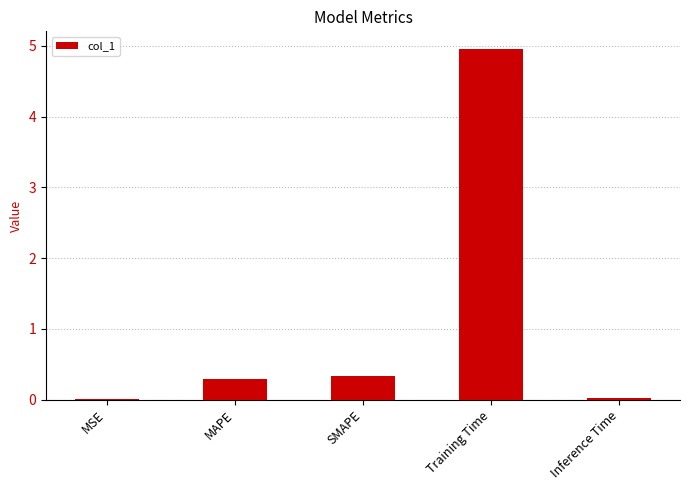

Read the value at Training Time.

5.0